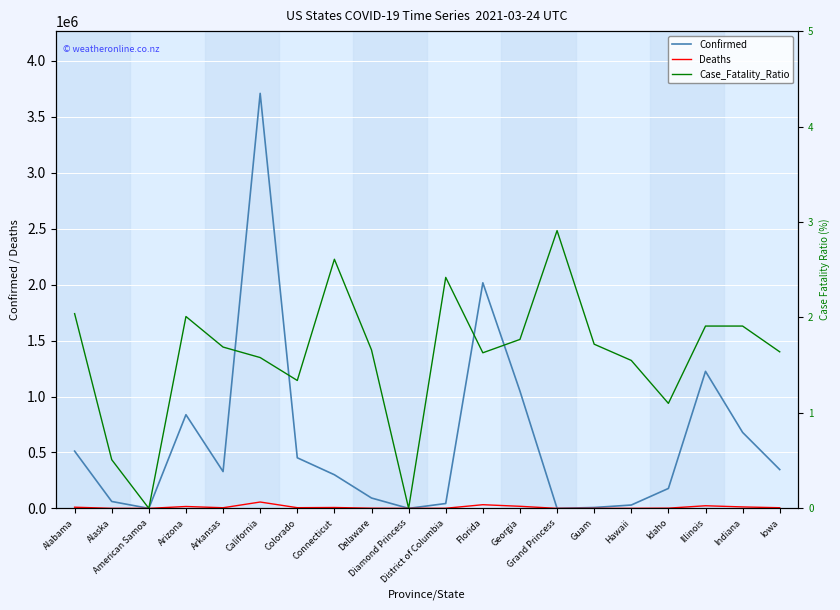

Is it true that Case_Fatality_Ratio equals 2.6 at Connecticut?

True